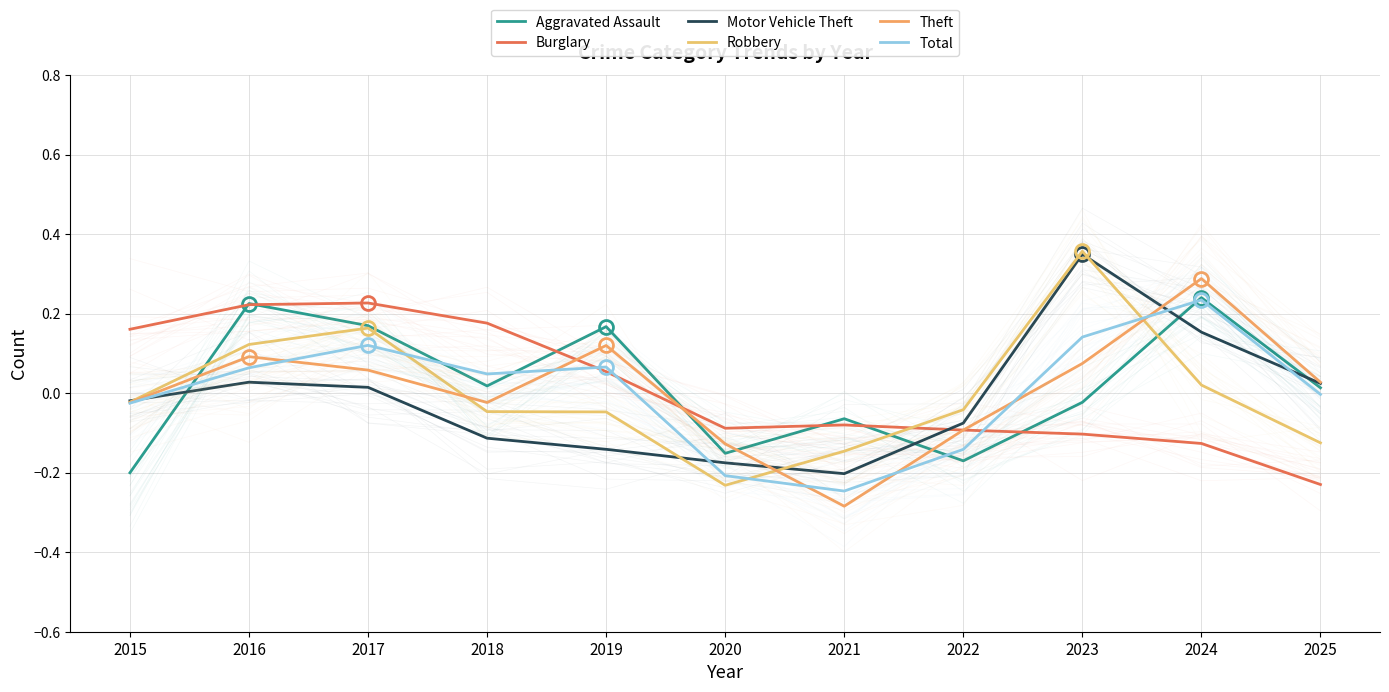

How many interior local peaks does the Robbery series have?

2